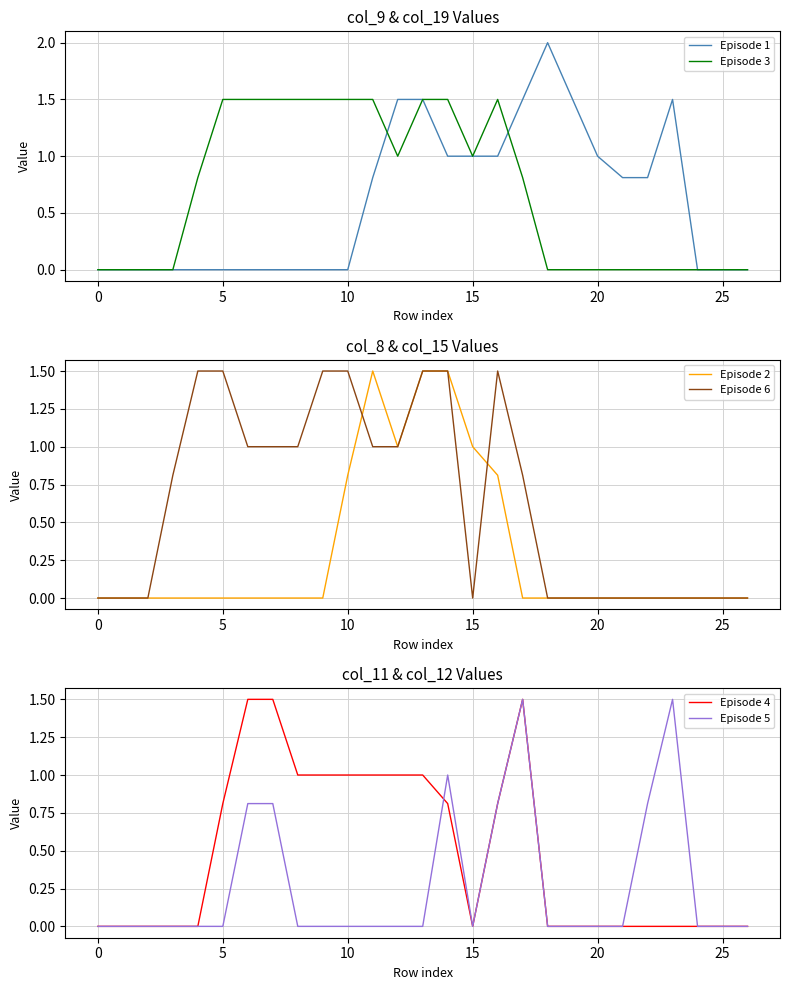

What is the spread (max minus min) of values at 8?

1.5